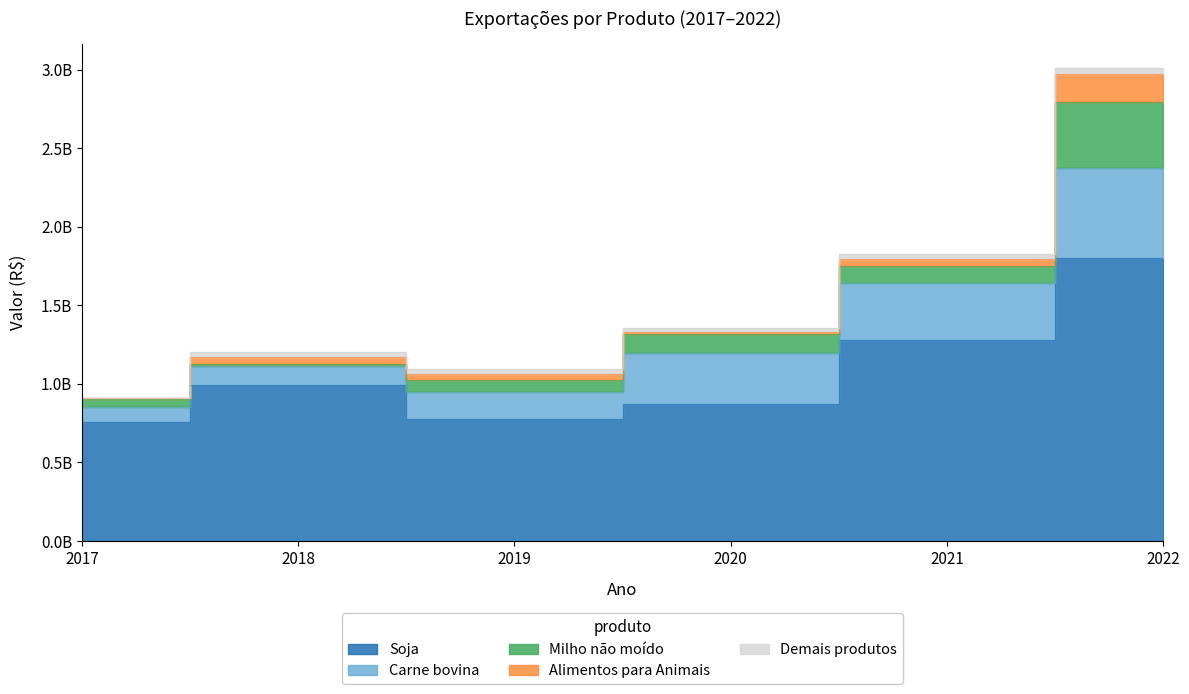

The Carne bovina series shows 177000000 at 2019. True or false?

True